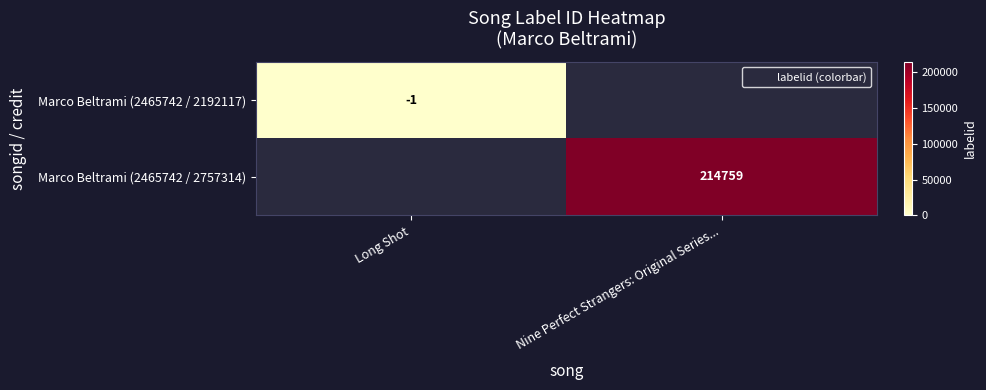

Rank the categories by Marco Beltrami (2465742 / 2192117) value from lowest to highest.

Long Shot, Nine Perfect Strangers: Original Series...